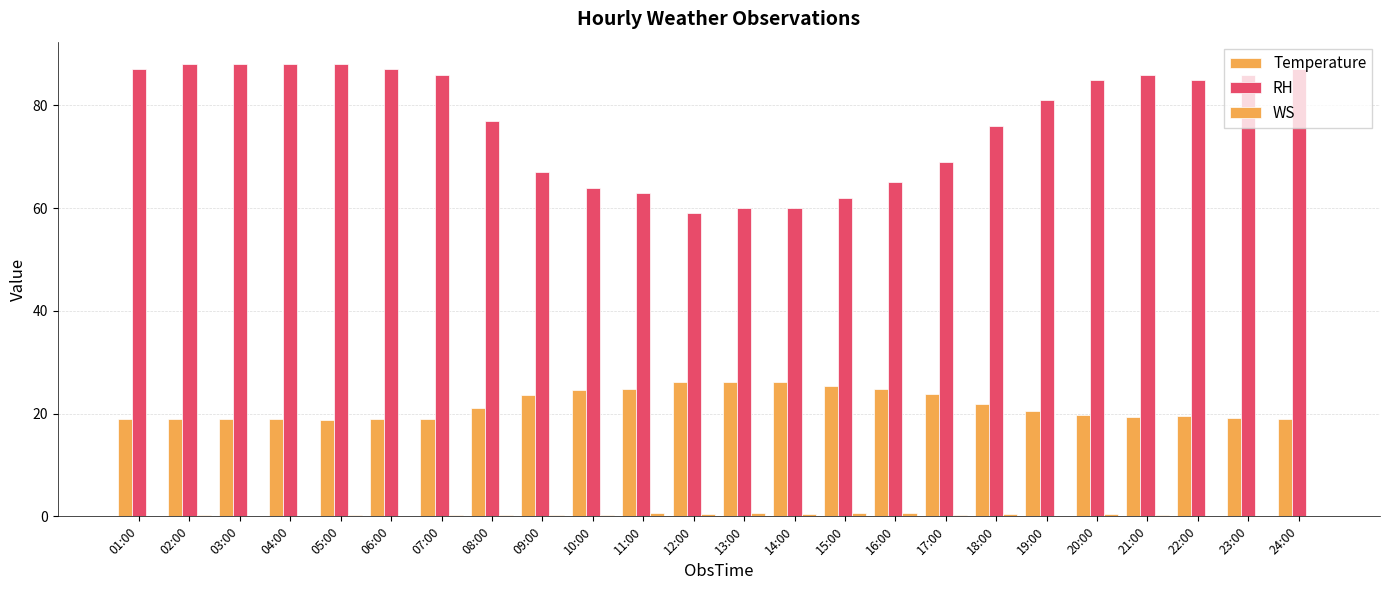

What is the label of the 10th bar from the left?

10:00